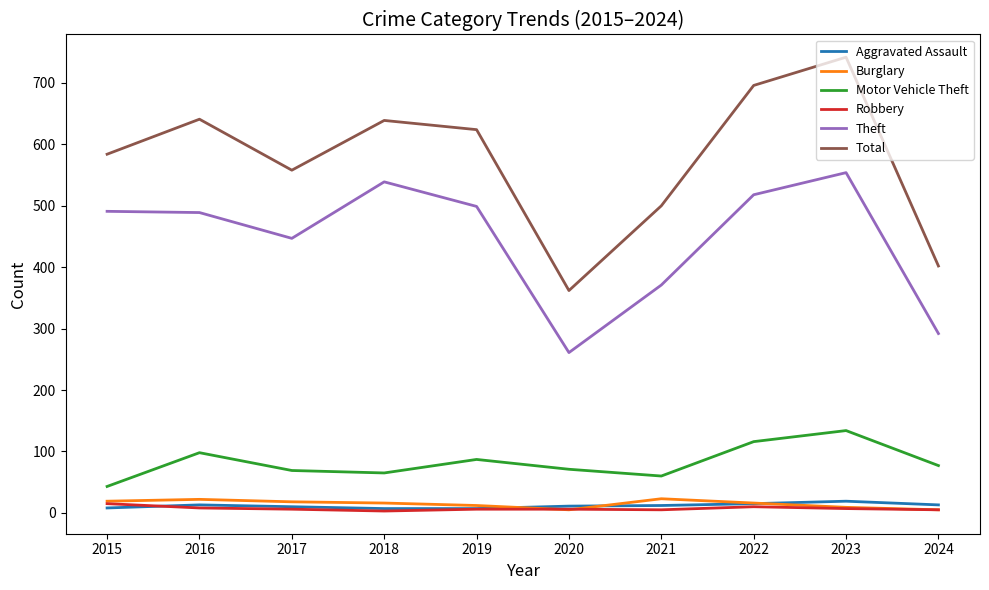

True or false: Aggravated Assault and Total intersect in this chart.

False